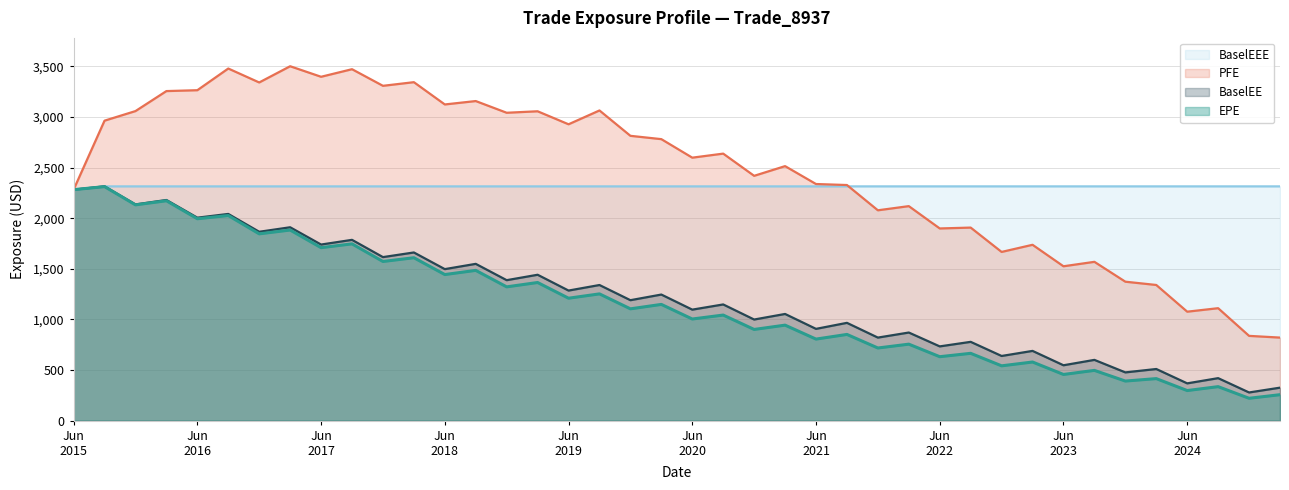

Which series has the largest range (max minus min)?

PFE